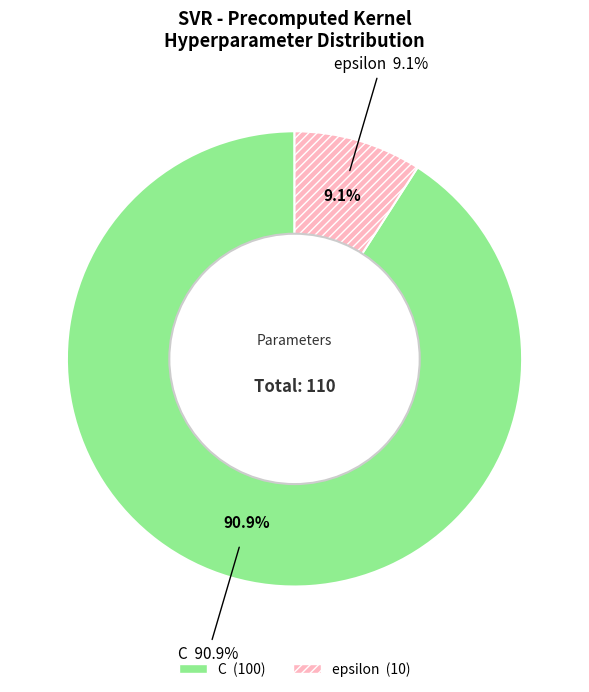

What is the majority slice?

C